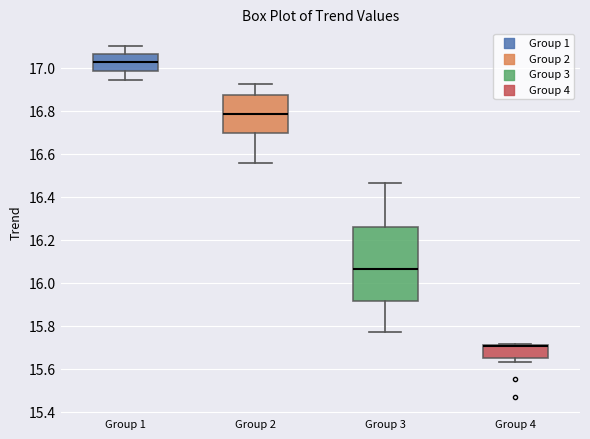

Reading left to right, transcribe this box plot: for each box, give where its median line is, the range the box spans, and where its two whiskers end, as read against the y-axis. The values are not printed on the chart, so give them approximately, as read against the axis.

Group 1: median 17.02, box 16.98 to 17.06, whiskers 16.94 to 17.10
Group 2: median 16.78, box 16.70 to 16.88, whiskers 16.56 to 16.92
Group 3: median 16.06, box 15.92 to 16.26, whiskers 15.78 to 16.46
Group 4: median 15.70 (drawn on the box's upper edge), box 15.66 to 15.72, whiskers 15.64 to 15.72